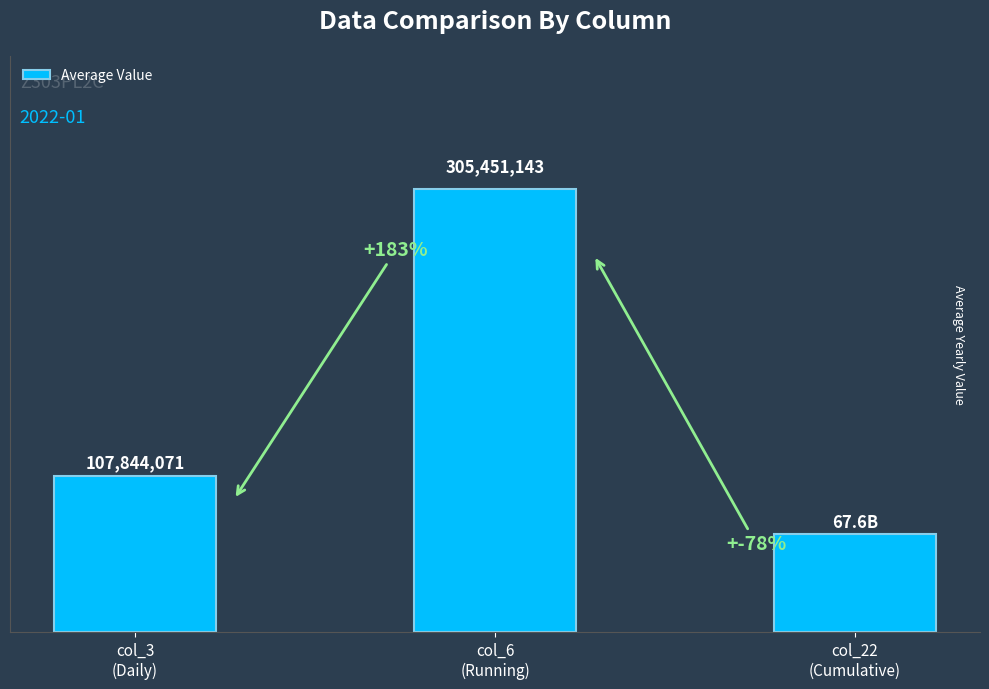

Are the bars horizontal?

No